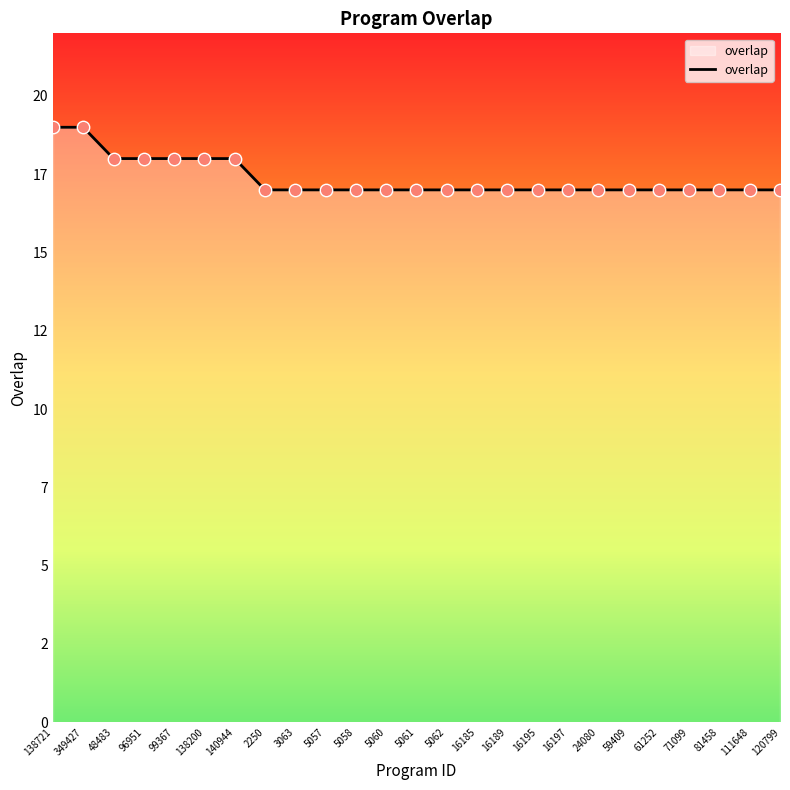

What is the ratio of the value at 5060 to the value at 59409?

1.0